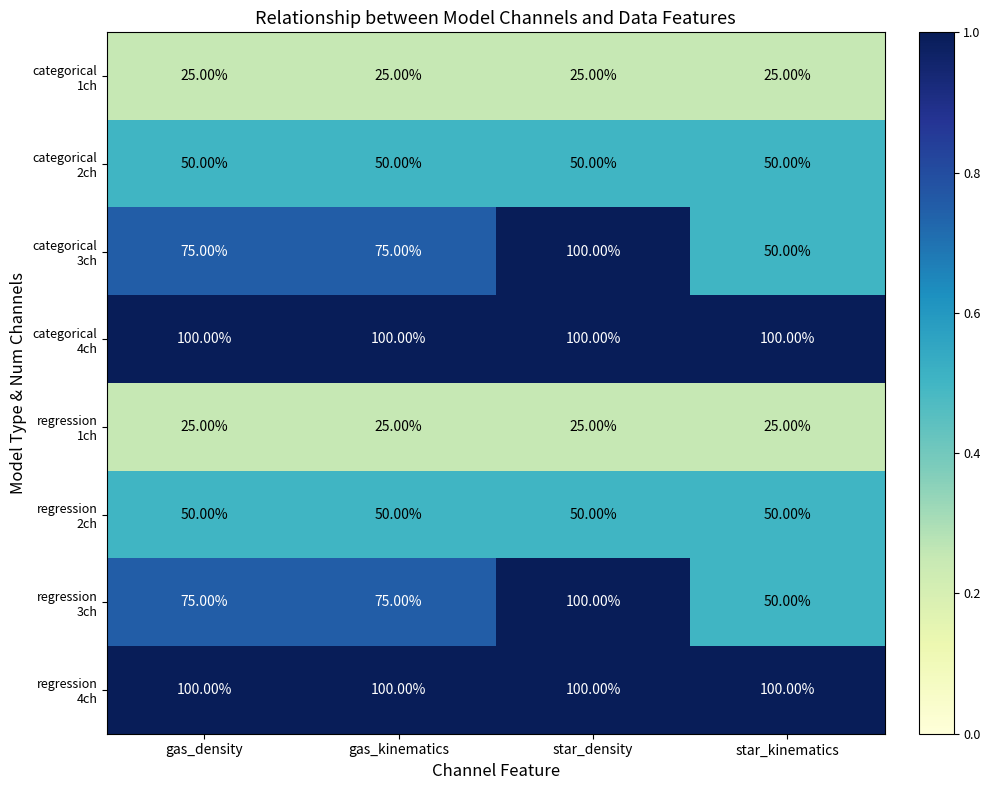

At how many categories does at least one series exceed 63?

4